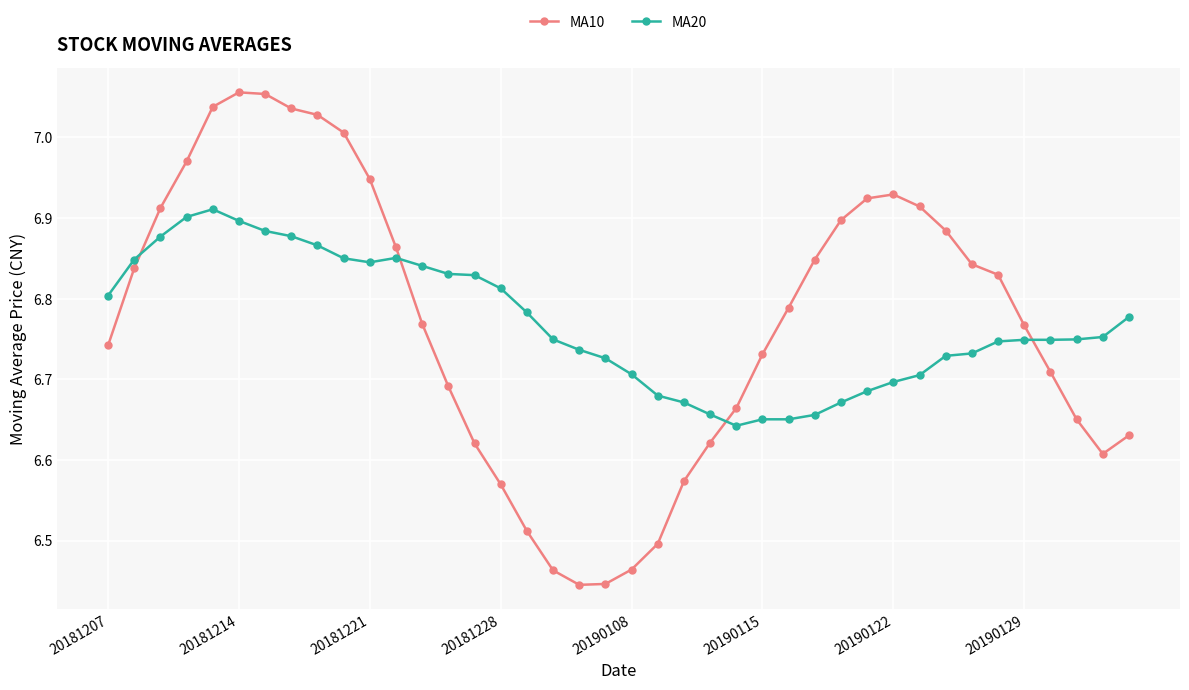

True or false: MA20 and MA10 intersect in this chart.

True